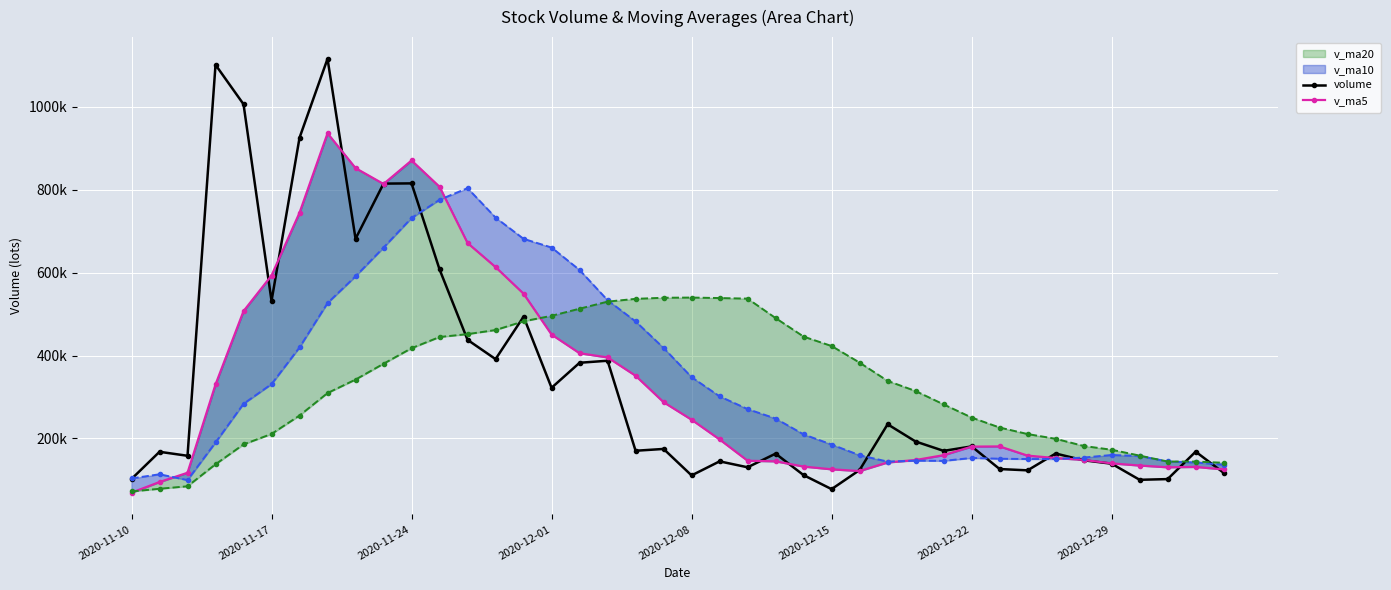

What is the minimum value for volume?

77664.5